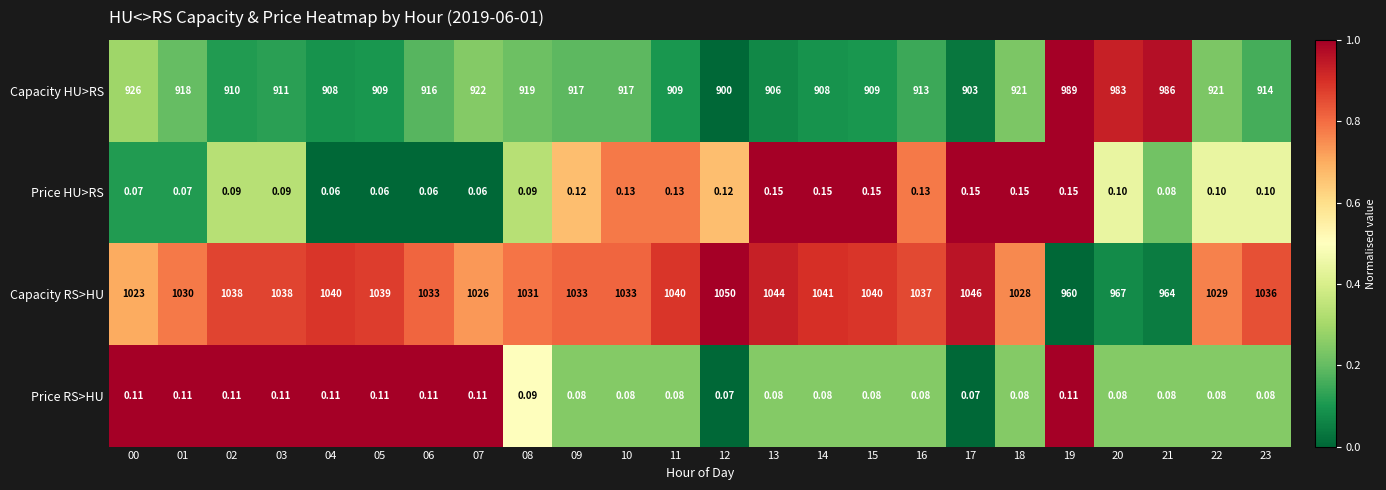

Which series has the largest total across all categories?

Capacity RS>HU